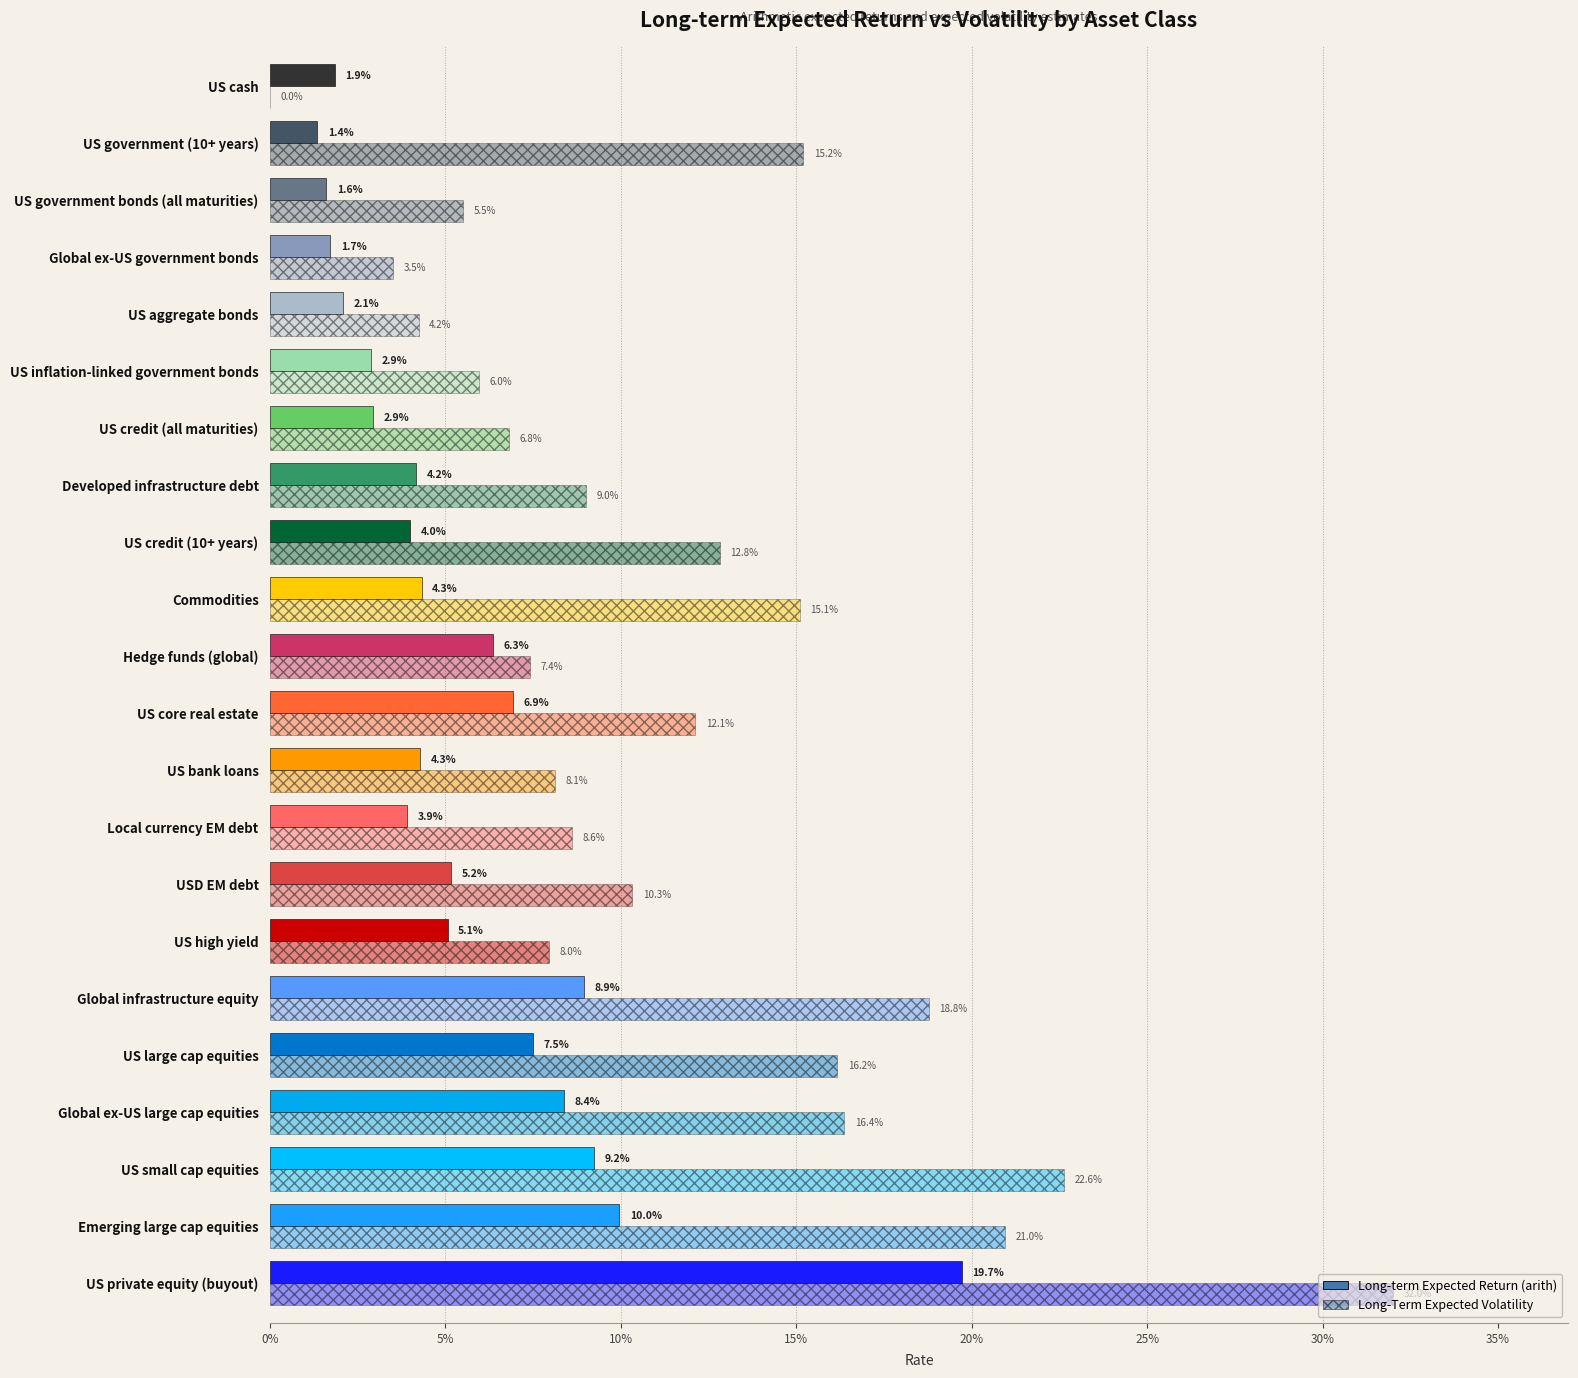

List the series in order of their overall mean, highest first.

Long-Term Expected Volatility, Long-term Expected Return (arith)